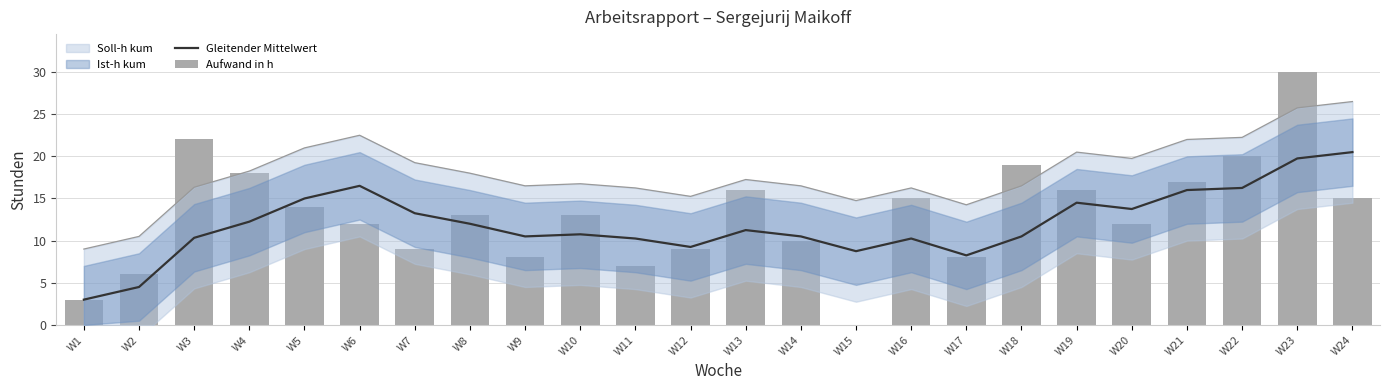

Reading right to left, extract all data points from this chart.

Gleitender Mittelwert: W24=20.5	W23=19.8	W22=16.2	W21=16.0	W20=13.8	W19=14.5	W18=10.5	W17=8.2	W16=10.2	W15=8.8	W14=10.5	W13=11.2	W12=9.2	W11=10.2	W10=10.8	W9=10.5	W8=12.0	W7=13.2	W6=16.5	W5=15.0	W4=12.2	W3=10.3	W2=4.5	W1=3.0
Aufwand in h: W24=15.0	W23=30.0	W22=20.0	W21=17.0	W20=12.0	W19=16.0	W18=19.0	W17=8.0	W16=15.0	W15=0.0	W14=10.0	W13=16.0	W12=9.0	W11=7.0	W10=13.0	W9=8.0	W8=13.0	W7=9.0	W6=12.0	W5=14.0	W4=18.0	W3=22.0	W2=6.0	W1=3.0